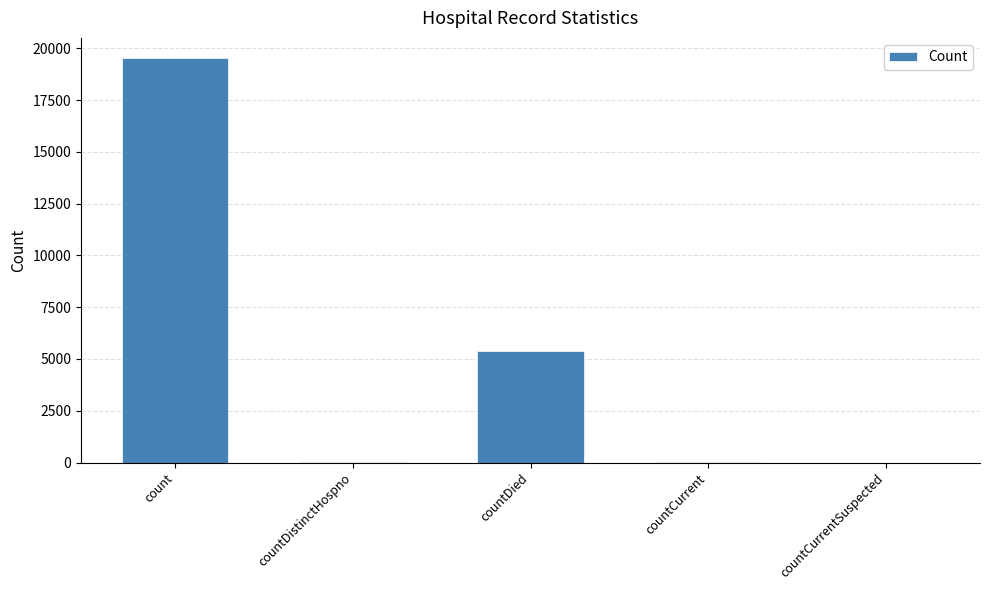

What is the difference between the values at countCurrent and countDistinctHospno?

17